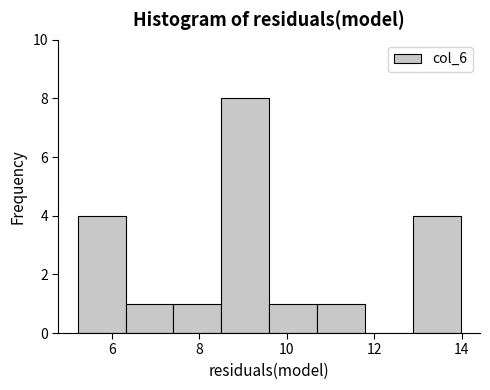

Which range on the x-axis has the tallest bar?

8.6 to 9.6